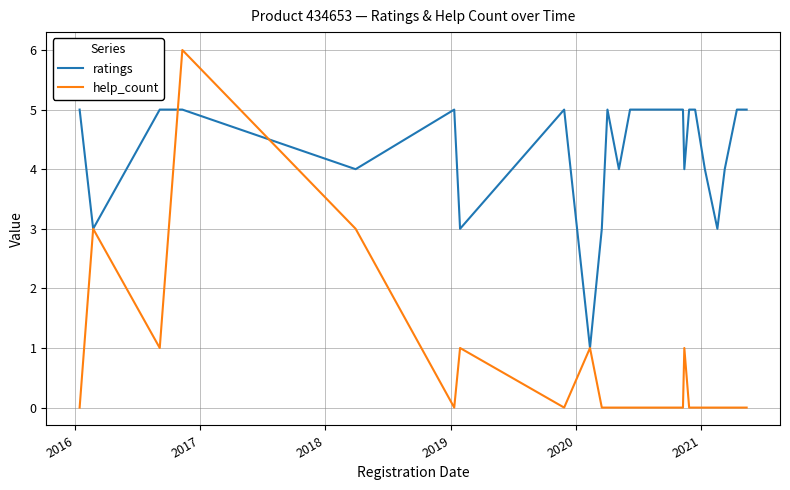

Which series has the largest total across all categories?

ratings